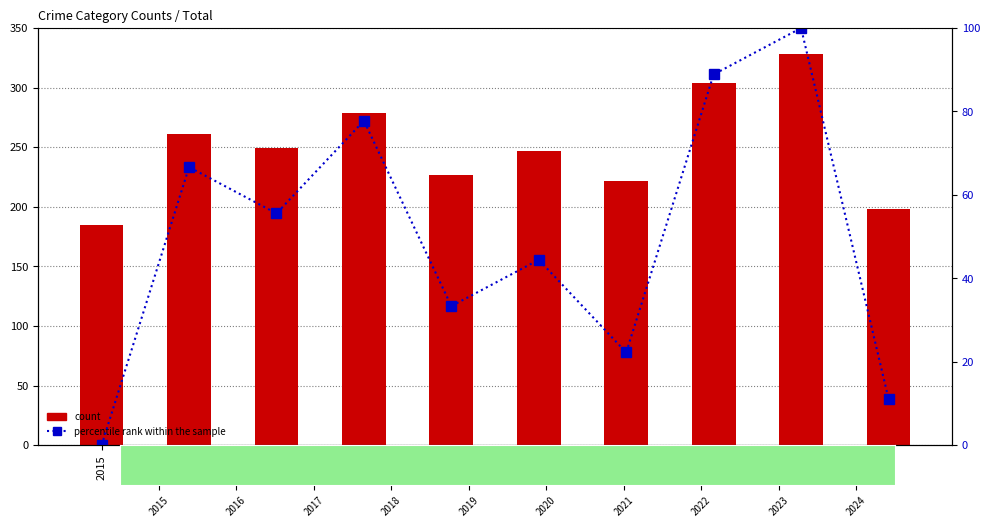

Which series has the largest total across all categories?

count